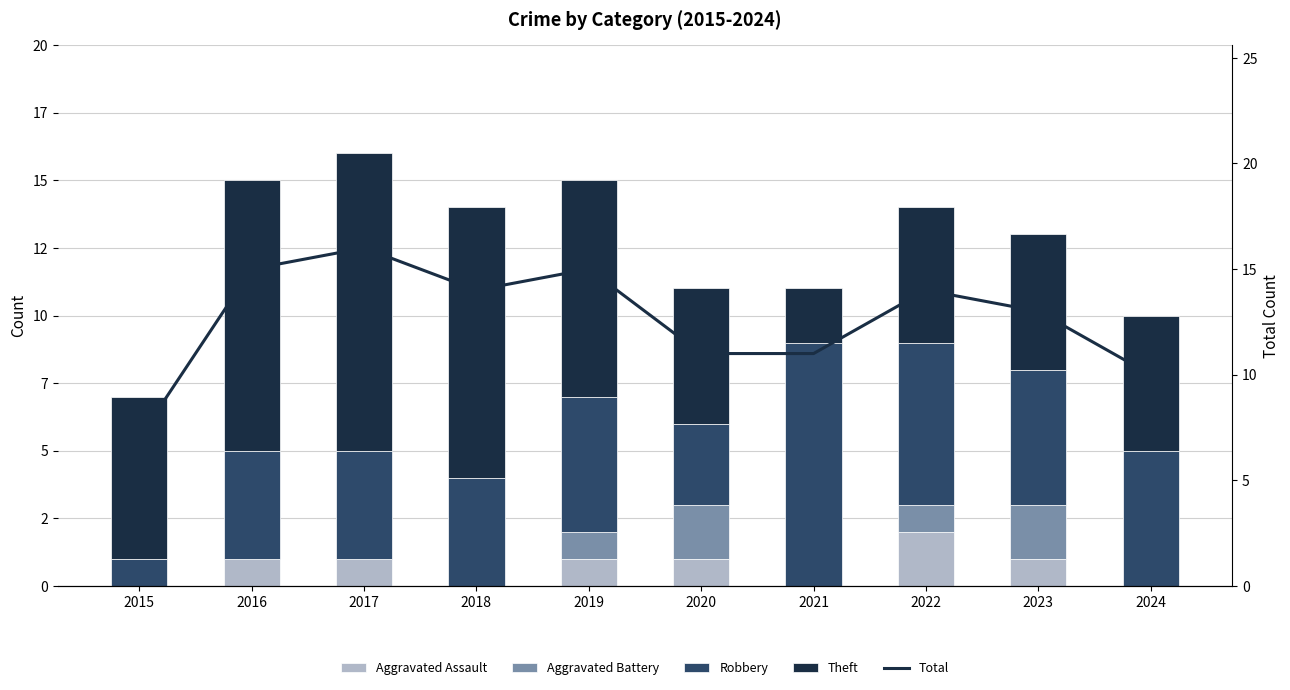

What is the greatest value displayed?

16